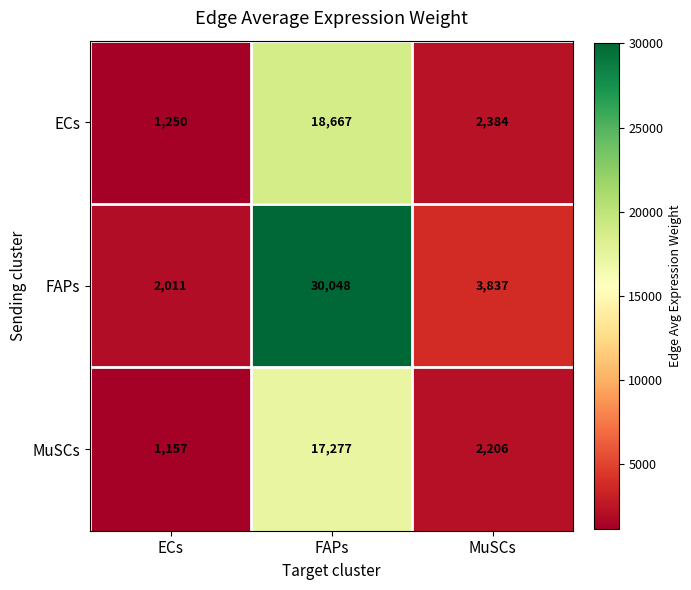

Which label corresponds to the largest value in the chart?

FAPs